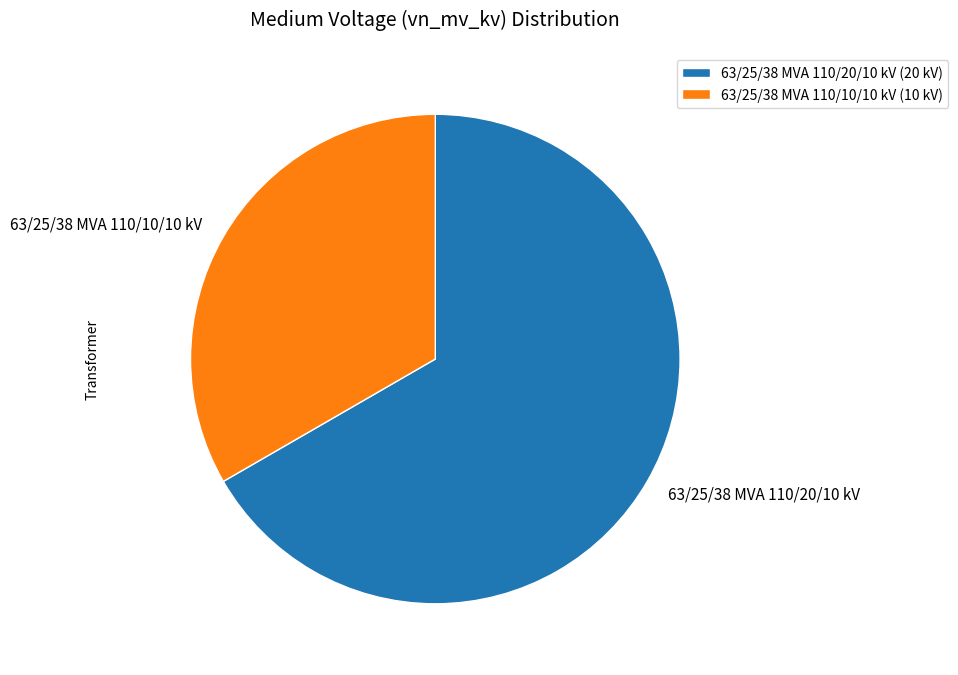

Rank the categories by value from lowest to highest.

63/25/38 MVA 110/10/10 kV, 63/25/38 MVA 110/20/10 kV